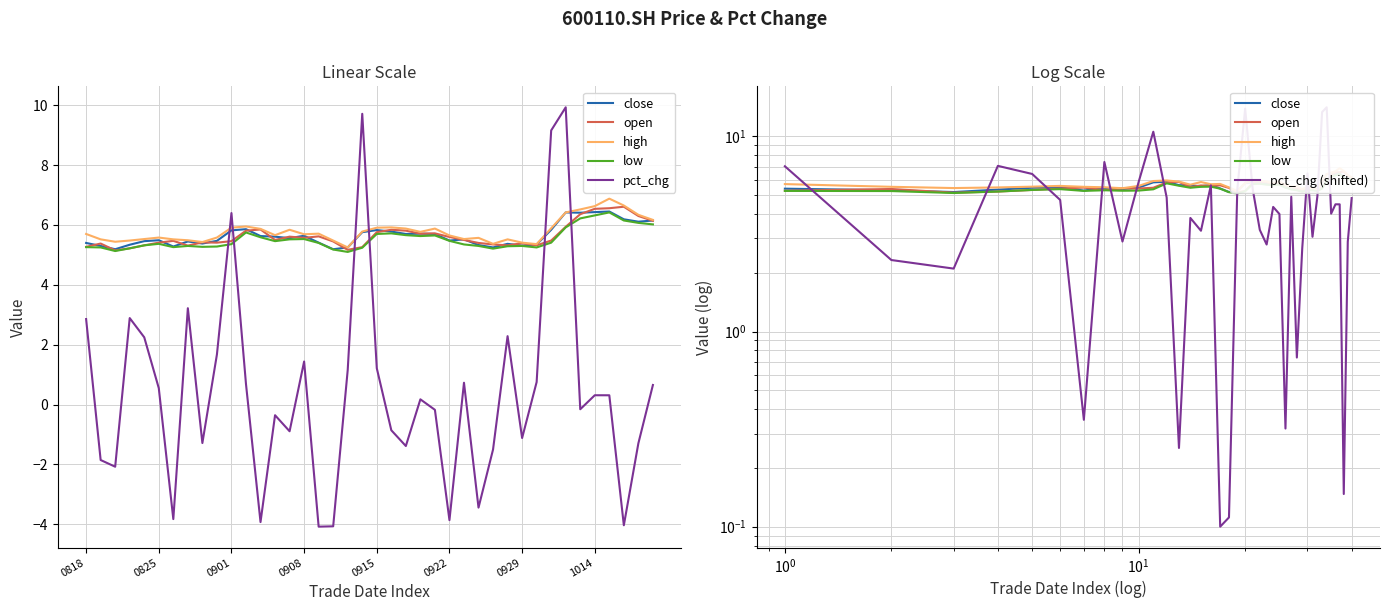

Reading right to left, transcribe all the data shown in this chart.

close: 6.2	6.1	6.2	6.5	6.4	6.4	6.4	5.8	5.3	5.3	5.4	5.2	5.3	5.5	5.5	5.7	5.7	5.7	5.8	5.8	5.8	5.2	5.2	5.4	5.6	5.6	5.6	5.6	5.9	5.8	5.5	5.4	5.5	5.3	5.5	5.5	5.3	5.2	5.3	5.4
open: 6.1	6.3	6.6	6.6	6.5	6.4	5.9	5.5	5.3	5.4	5.3	5.3	5.4	5.5	5.6	5.7	5.7	5.8	5.8	5.8	5.3	5.2	5.5	5.6	5.6	5.6	5.5	5.8	5.8	5.5	5.4	5.4	5.3	5.5	5.4	5.3	5.2	5.2	5.4	5.3
high: 6.2	6.3	6.7	6.9	6.6	6.5	6.4	5.9	5.4	5.4	5.5	5.4	5.6	5.5	5.7	5.9	5.8	5.9	5.9	5.9	5.8	5.2	5.5	5.7	5.7	5.8	5.7	5.9	6.0	5.9	5.6	5.4	5.5	5.5	5.6	5.5	5.5	5.4	5.5	5.7
low: 6.0	6.1	6.2	6.4	6.3	6.2	5.9	5.4	5.2	5.3	5.3	5.2	5.3	5.3	5.5	5.7	5.6	5.7	5.7	5.7	5.2	5.1	5.2	5.4	5.5	5.5	5.5	5.6	5.8	5.4	5.3	5.3	5.3	5.3	5.4	5.3	5.2	5.1	5.2	5.3
pct_chg: 0.7	-1.3	-4.0	0.3	0.3	-0.2	9.9	9.2	0.8	-1.1	2.3	-1.5	-3.4	0.7	-3.9	-0.2	0.2	-1.4	-0.9	1.2	9.7	1.2	-4.1	-4.1	1.4	-0.9	-0.4	-3.9	0.7	6.4	1.7	-1.3	3.2	-3.8	0.5	2.2	2.9	-2.1	-1.9	2.9
pct_chg (shifted): 4.8	2.9	0.1	4.5	4.5	4.0	14.1	13.3	4.9	3.1	6.5	2.7	0.7	4.9	0.3	4.0	4.4	2.8	3.3	5.4	13.9	5.3	0.1	0.1	5.6	3.3	3.8	0.3	4.9	10.6	5.9	2.9	7.4	0.4	4.7	6.4	7.1	2.1	2.3	7.0